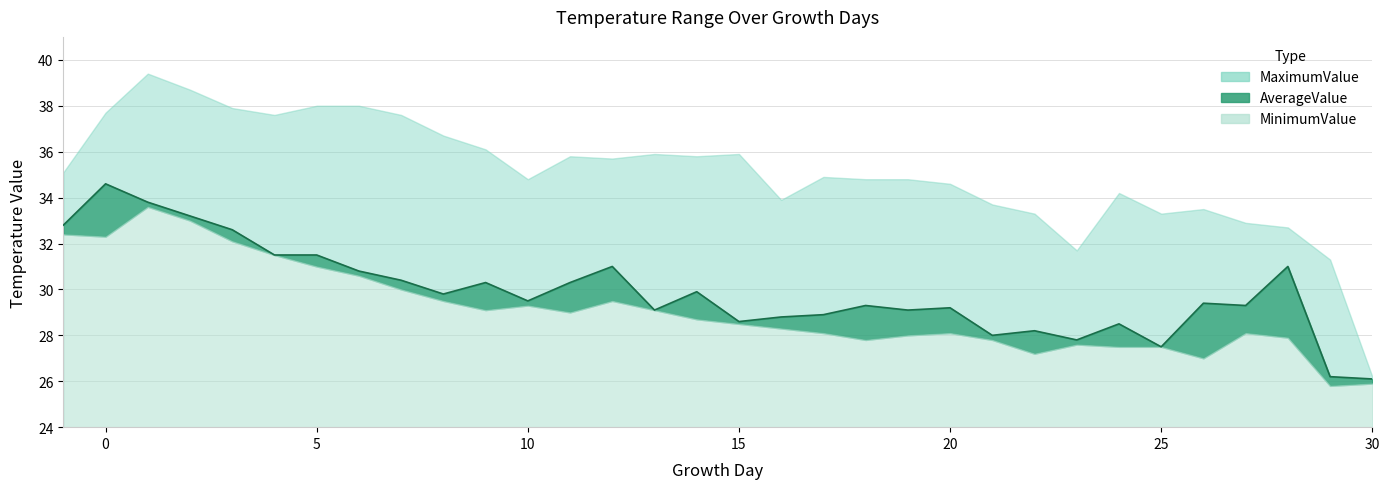

What is the greatest value displayed?

39.4